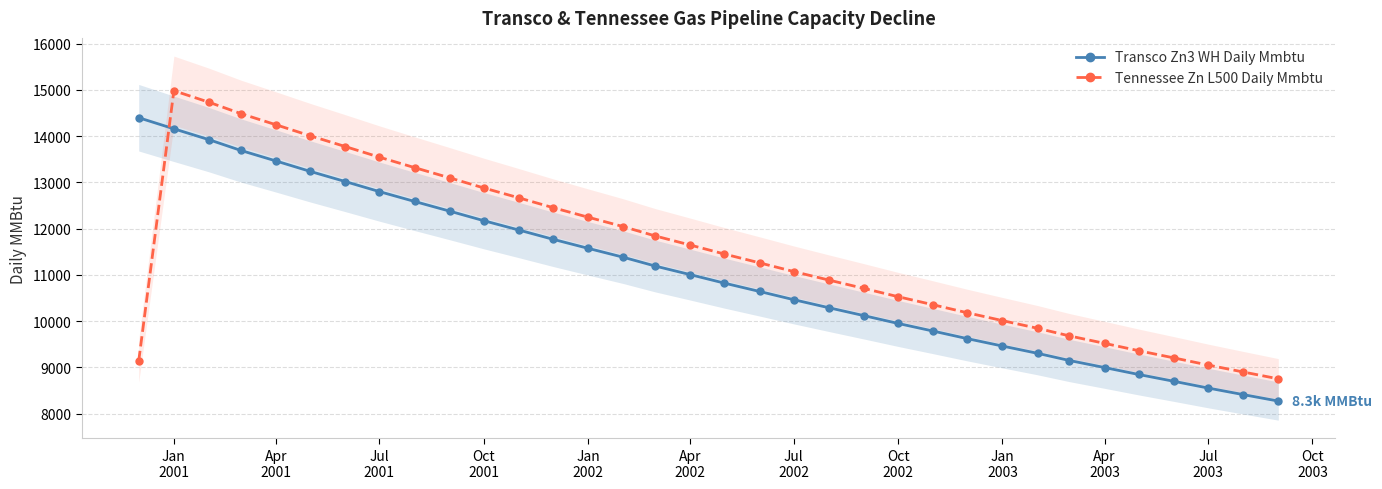

What are all the series names shown in the legend?

Transco Zn3 WH Daily Mmbtu, Tennessee Zn L500 Daily Mmbtu